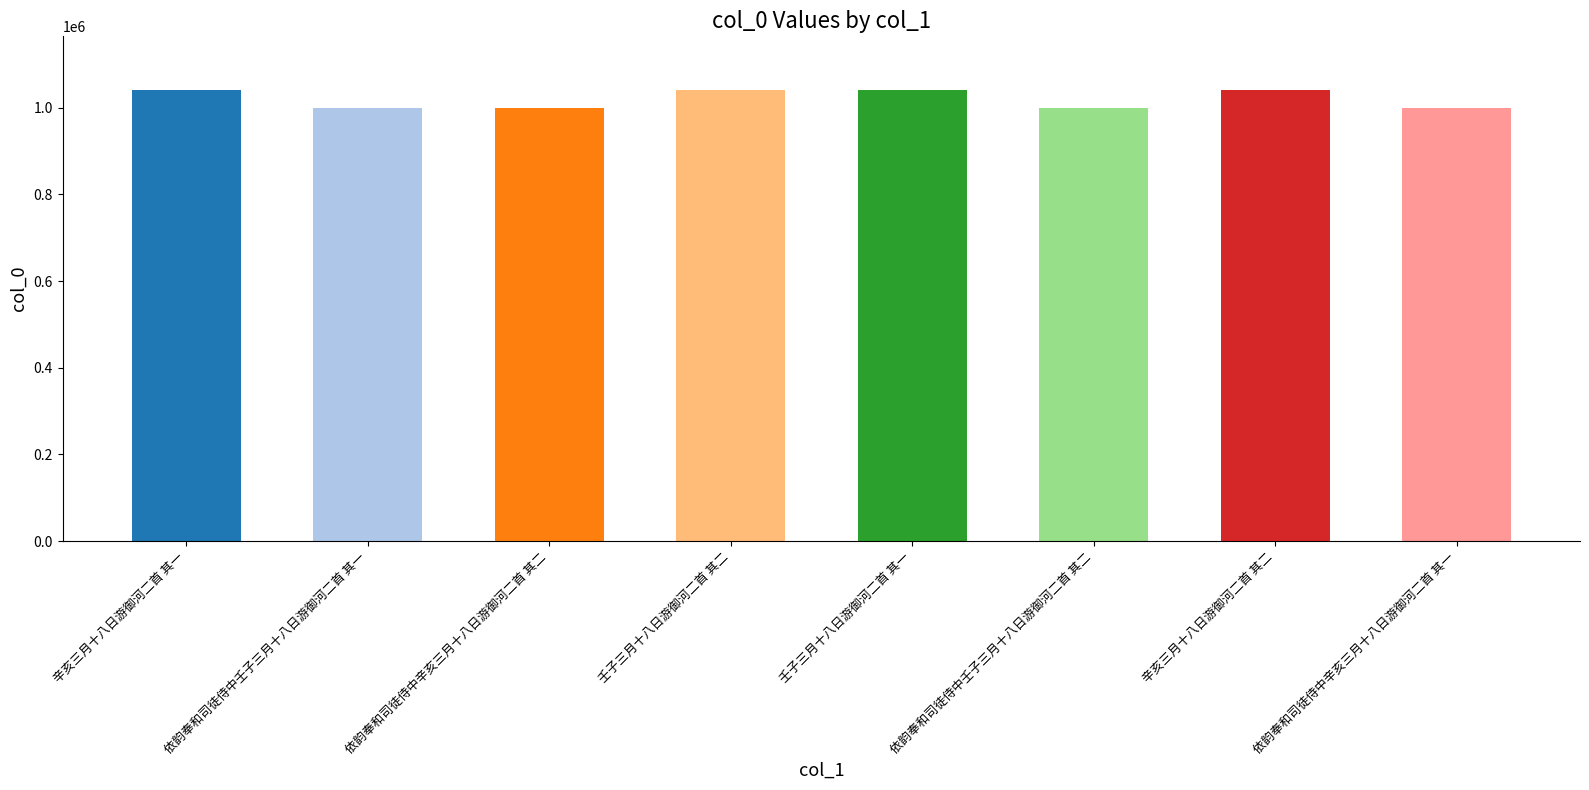

True or false: the data shows 704654 at 辛亥三月十八日游御河二首 其二.

False